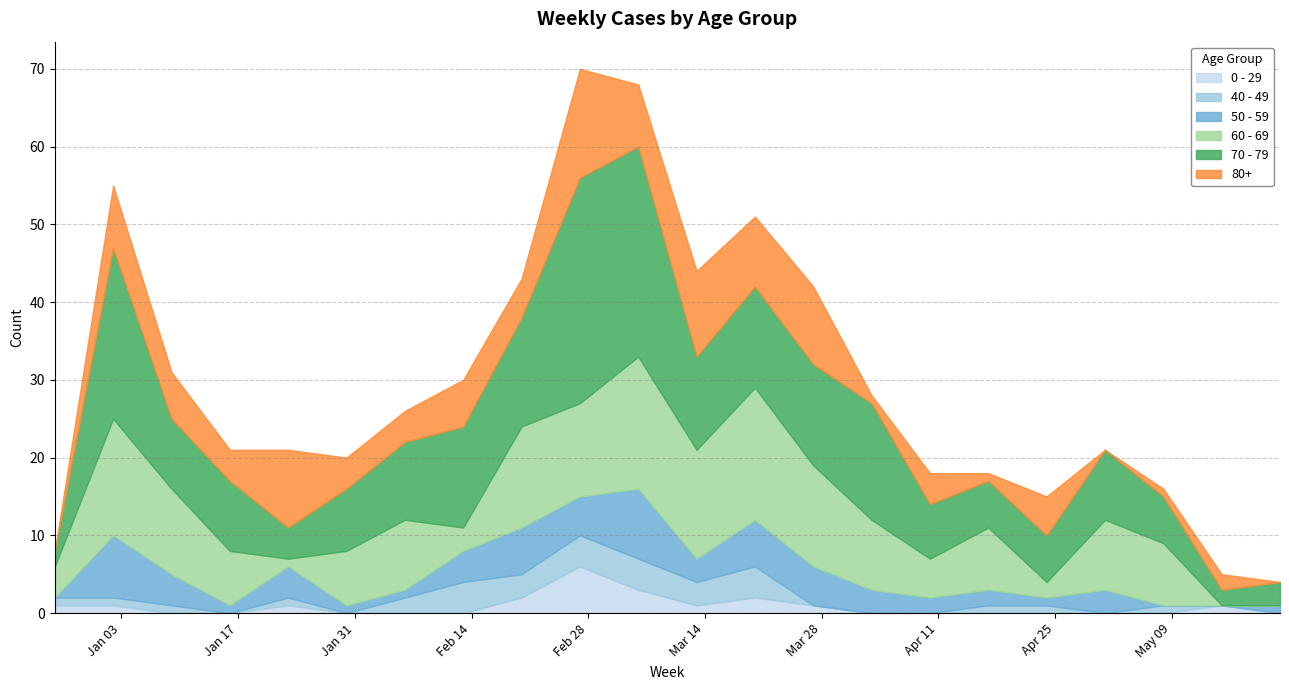

At which category does 80+ reach its first local peak?

2023-01-02